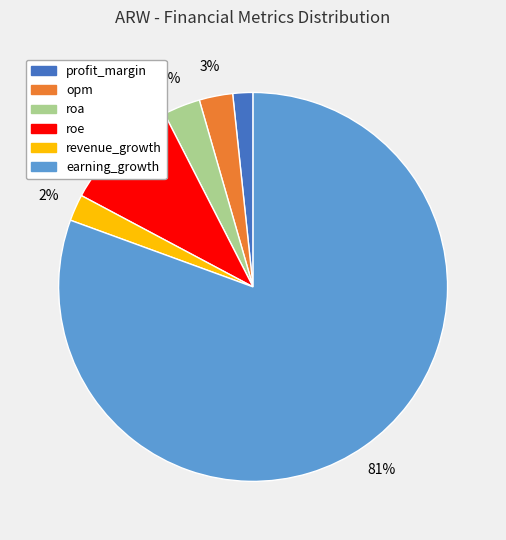

The opm slice represents 3% of the pie. True or false?

True